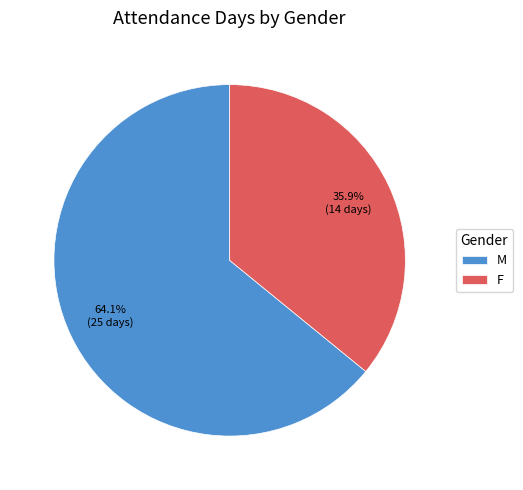

Between M and F, which is larger?

M